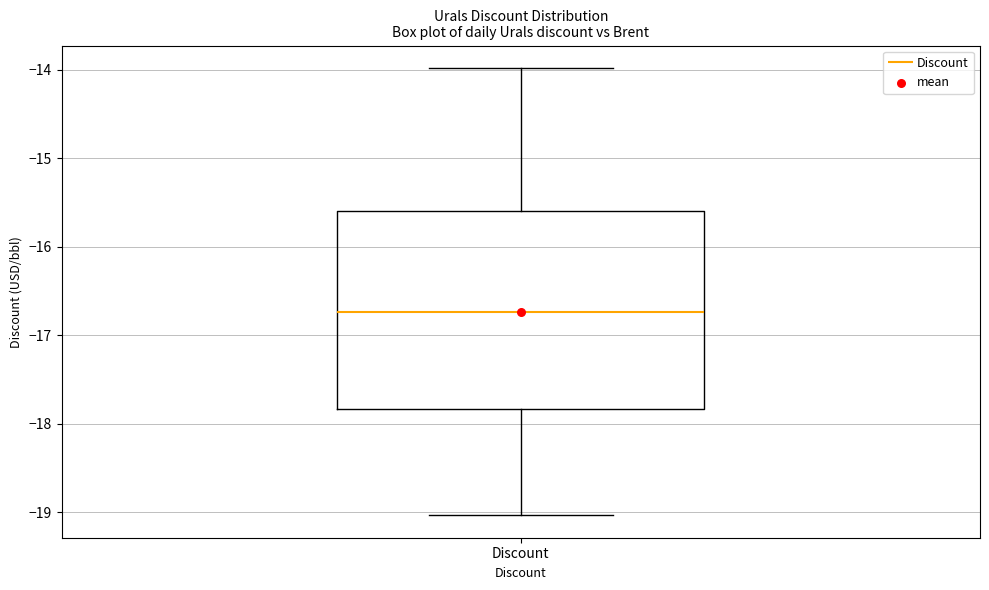

Where does the lower whisker of the box for Discount end on the y-axis? The values are not printed on the chart, so give them approximately, as read against the axis.

-19.0